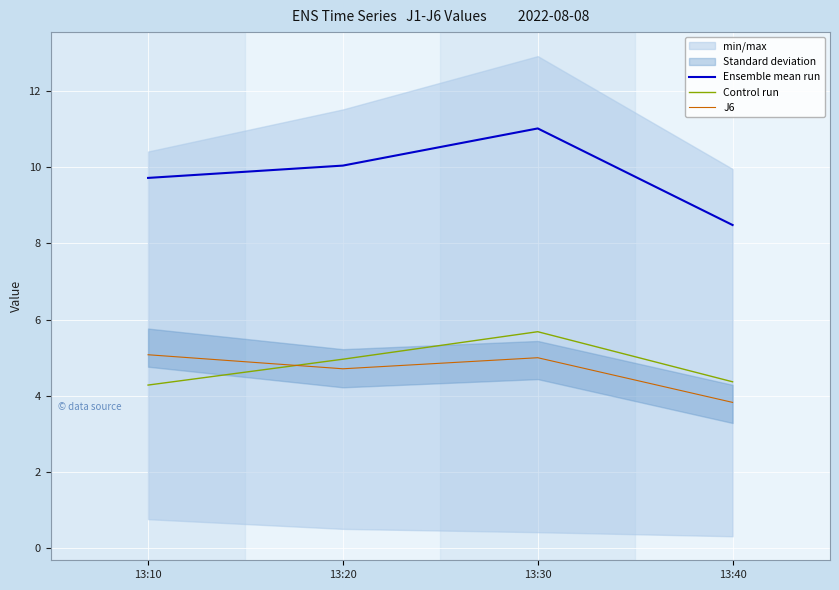

Rank the categories by Ensemble mean run value from lowest to highest.

13:40, 13:10, 13:20, 13:30